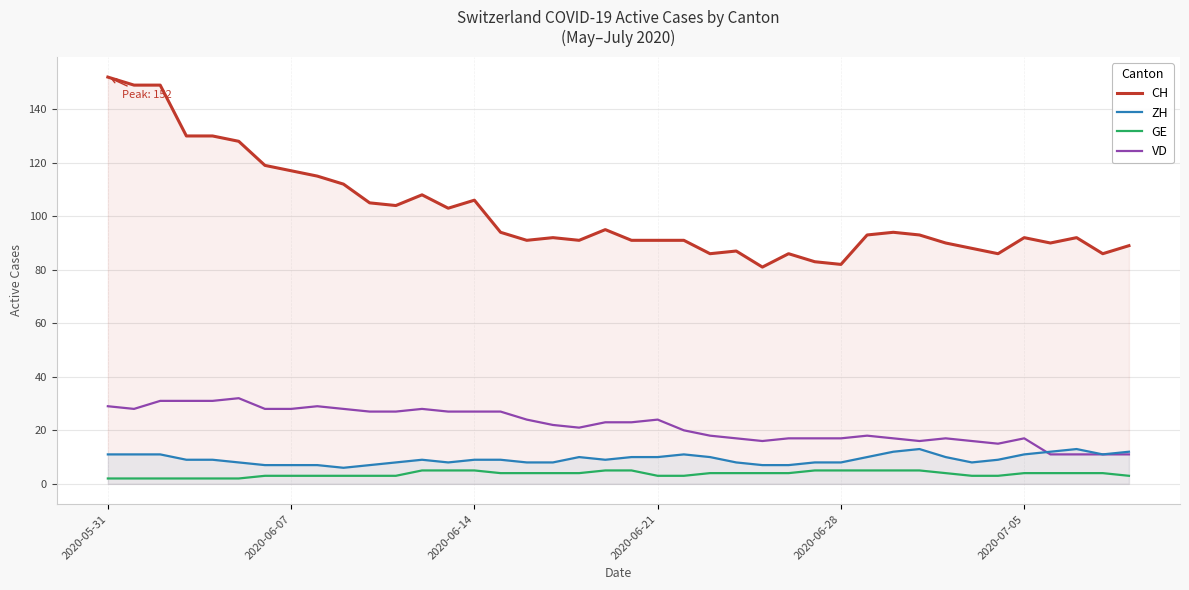

Which series has the largest total across all categories?

CH